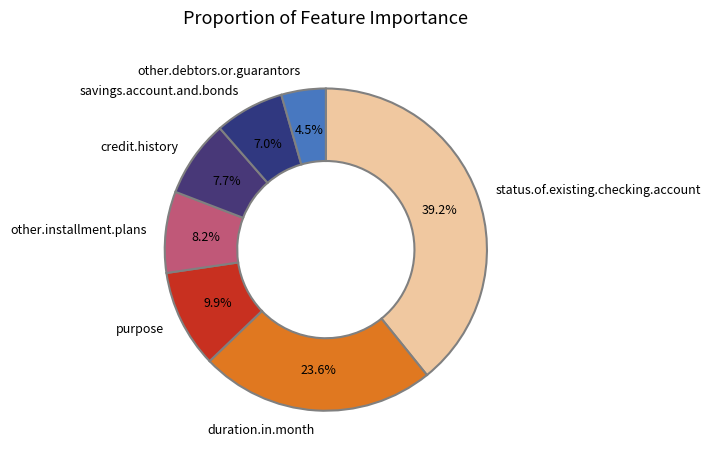

Does any single category account for the majority?

No